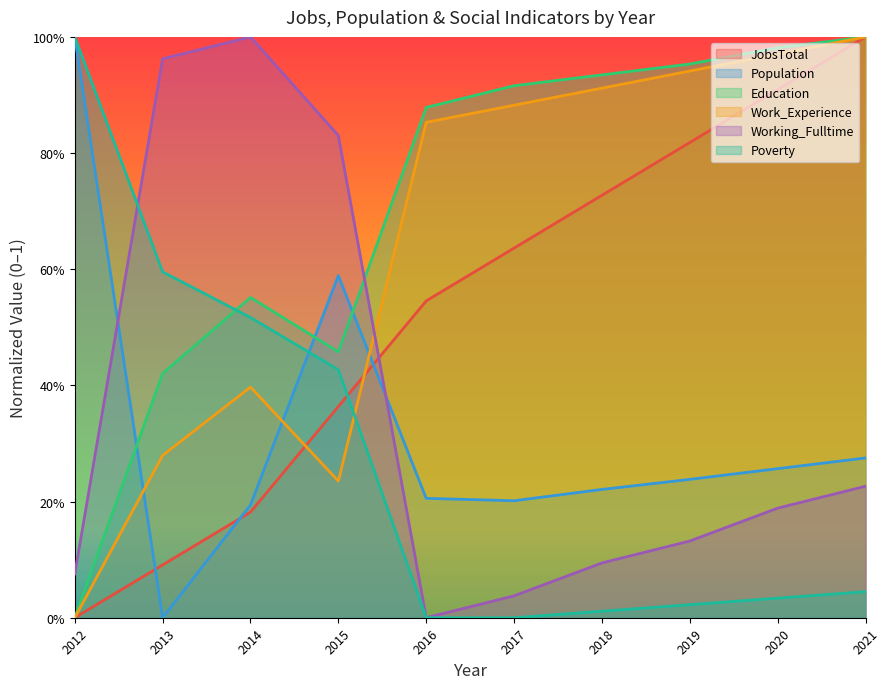

Is the value of Population at 2013 greater than the value of Working_Fulltime at 2019?

No